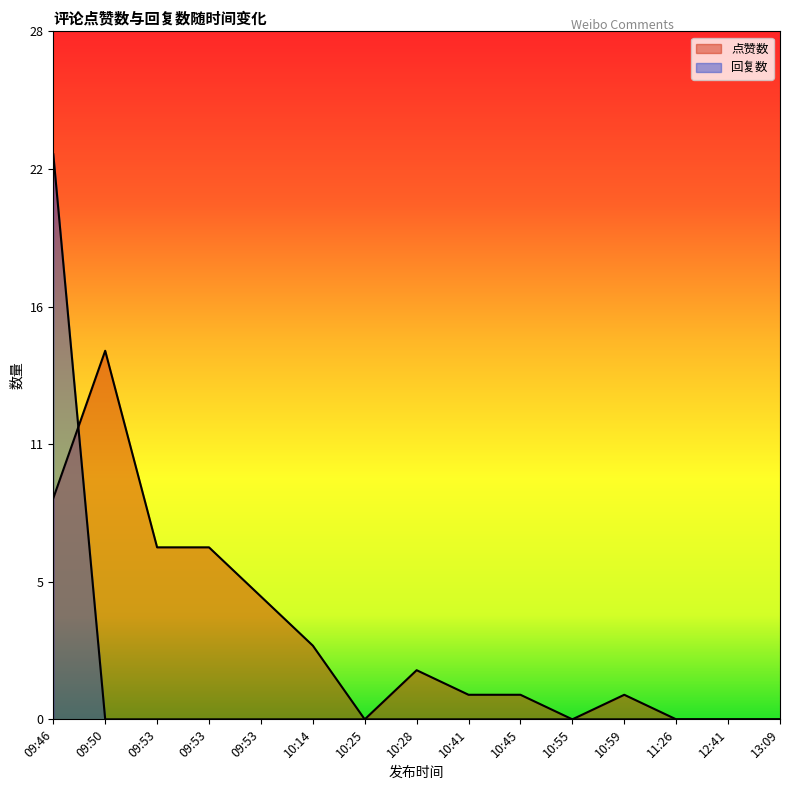

Reading left to right, extract all data points from this chart.

点赞数: 9	15	7	7	5	3	0	2	1	1	0	1	0	0	0
回复数: 23	0	0	0	0	0	0	0	0	0	0	0	0	0	0